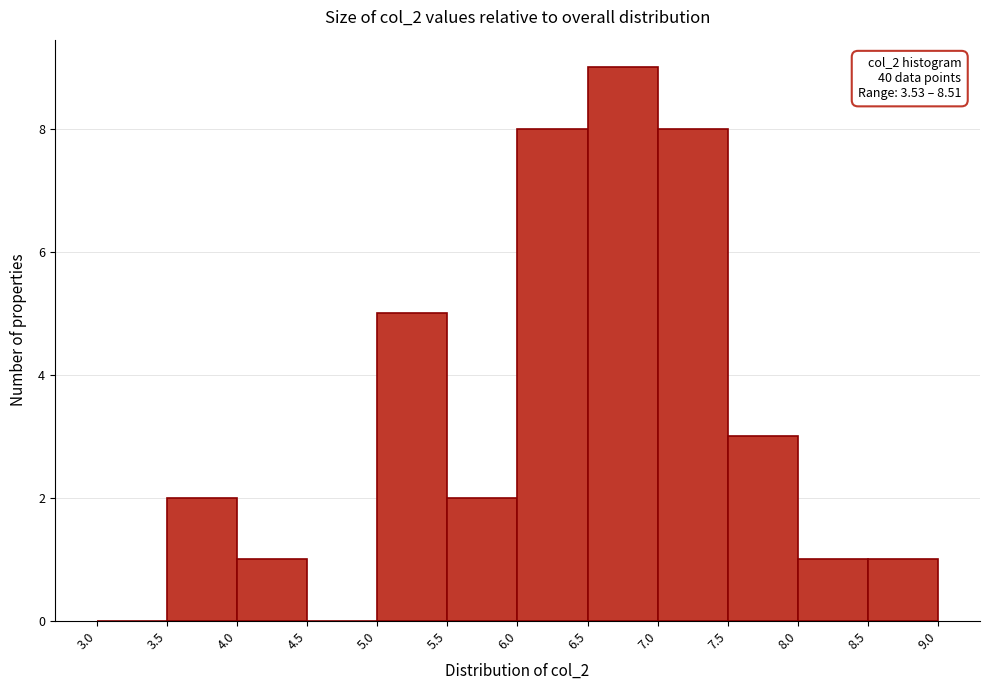

Which range on the x-axis has the tallest bar?

6.5 to 7.0